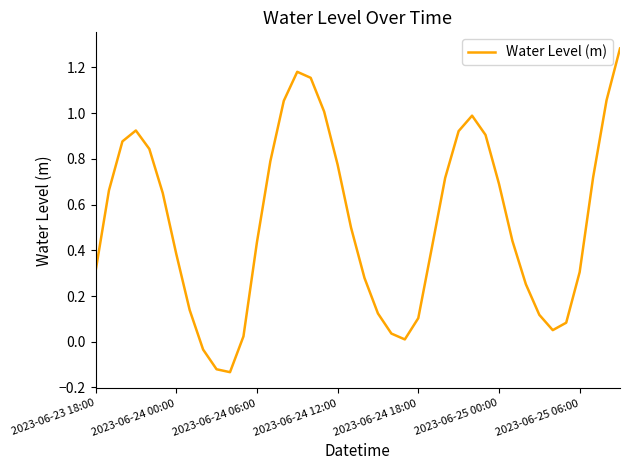

What is the difference between the maximum and minimum values?

1.4